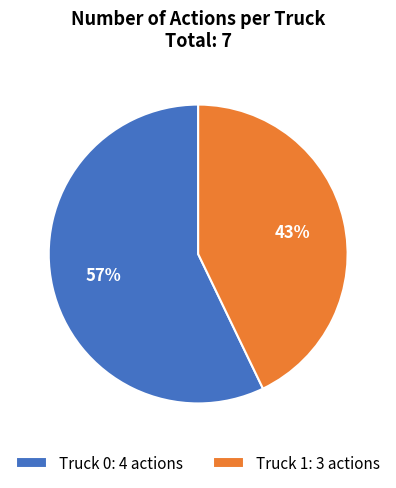

To the nearest percent, what is the difference between the Truck 1 and Truck 0 slice percentages?

14%